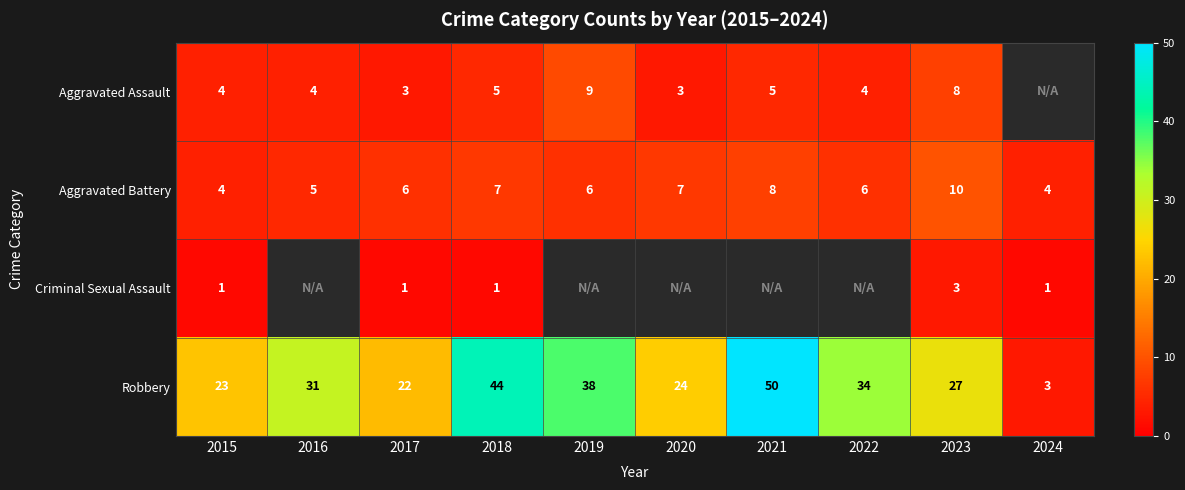

What is the difference between the maximum and second lowest values in the Aggravated Battery series?

6